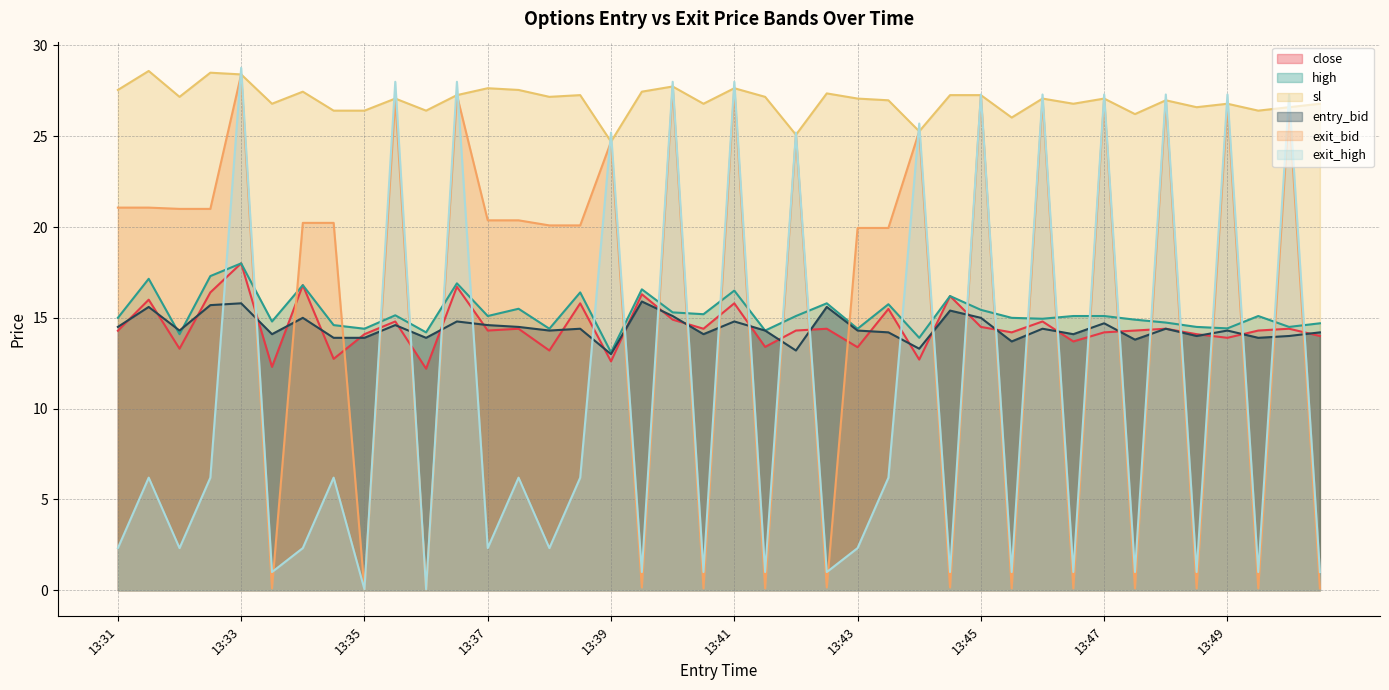

Which series has the widest spread of values?

exit_high